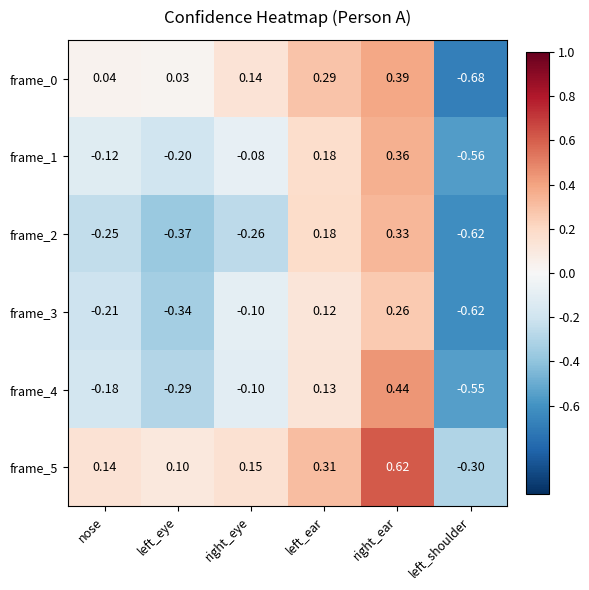

At which label is frame_5 closest to 0?

left_eye